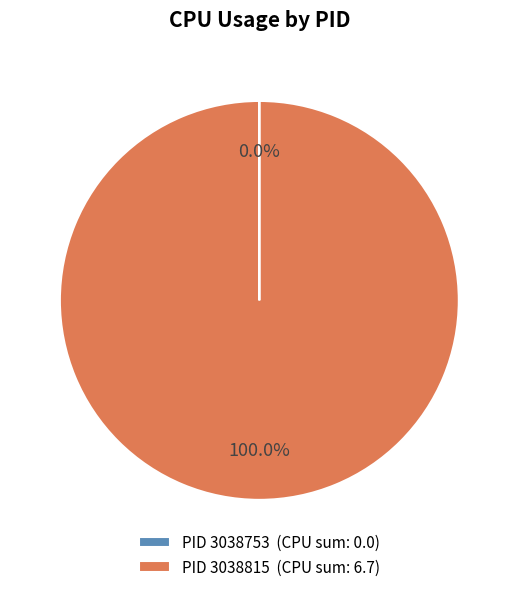

Which slice is the largest?

PID 3038815 (CPU sum: 6.7)